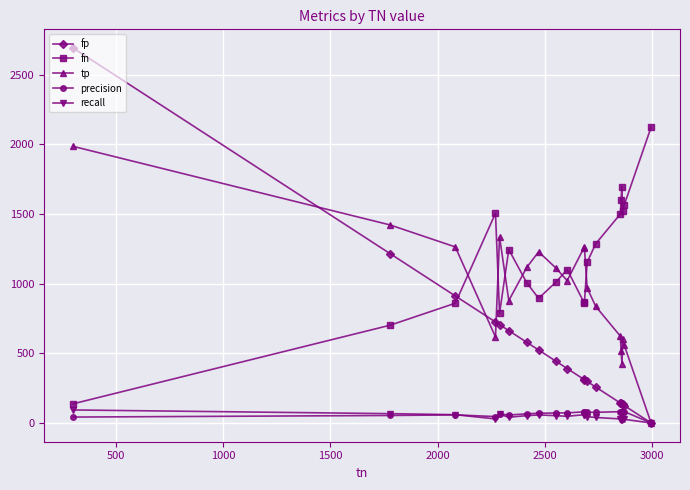

At how many categories does at least one series exceed 198?

20